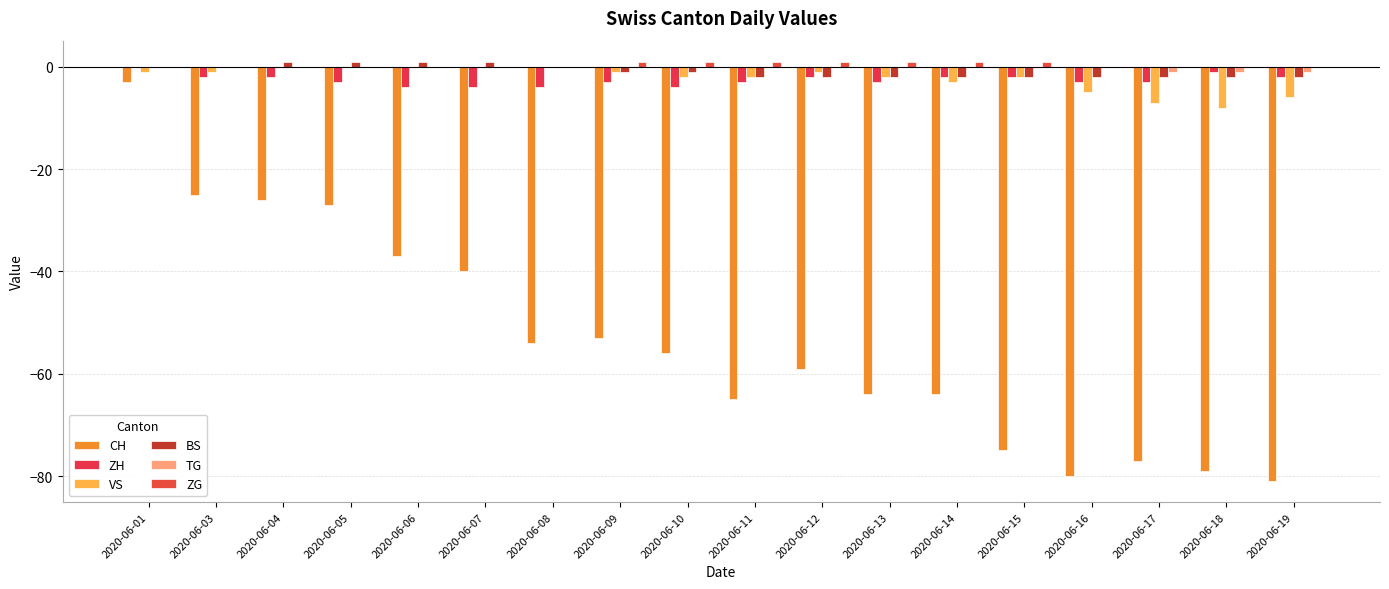

What are all the series names shown in the legend?

CH, ZH, VS, BS, TG, ZG